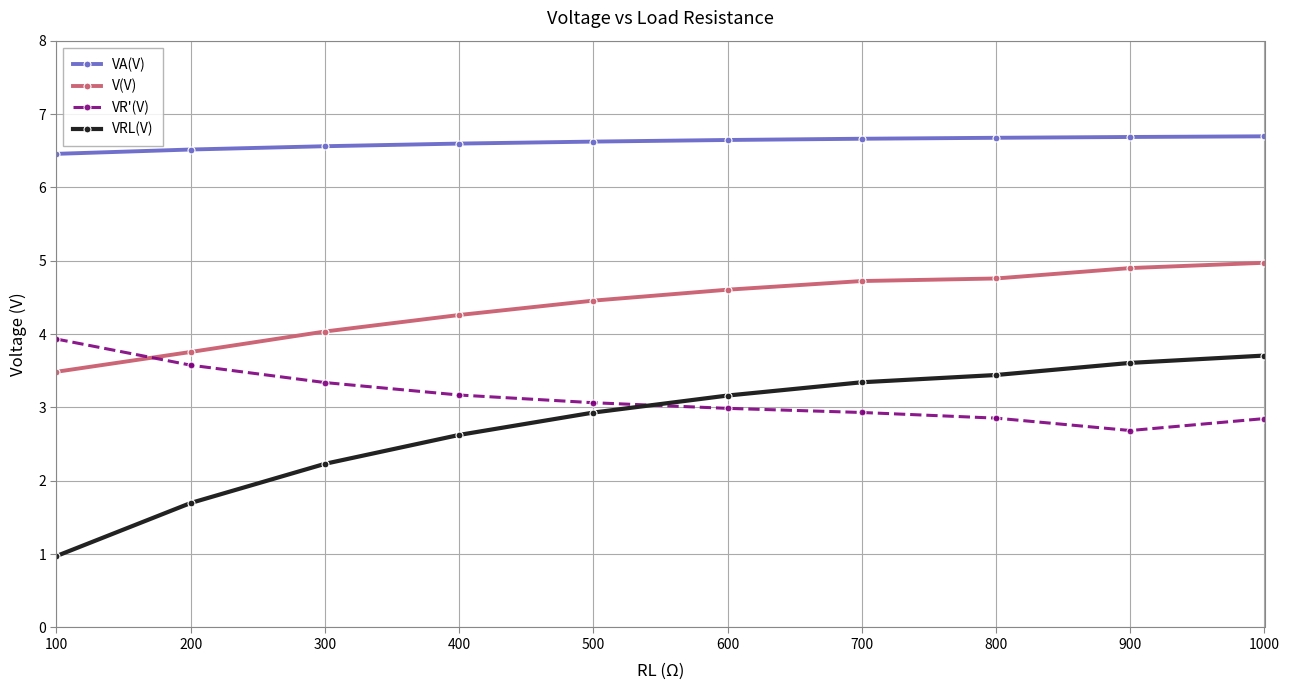

What is the value of the V(V) point at the 5th from the left?

4.5